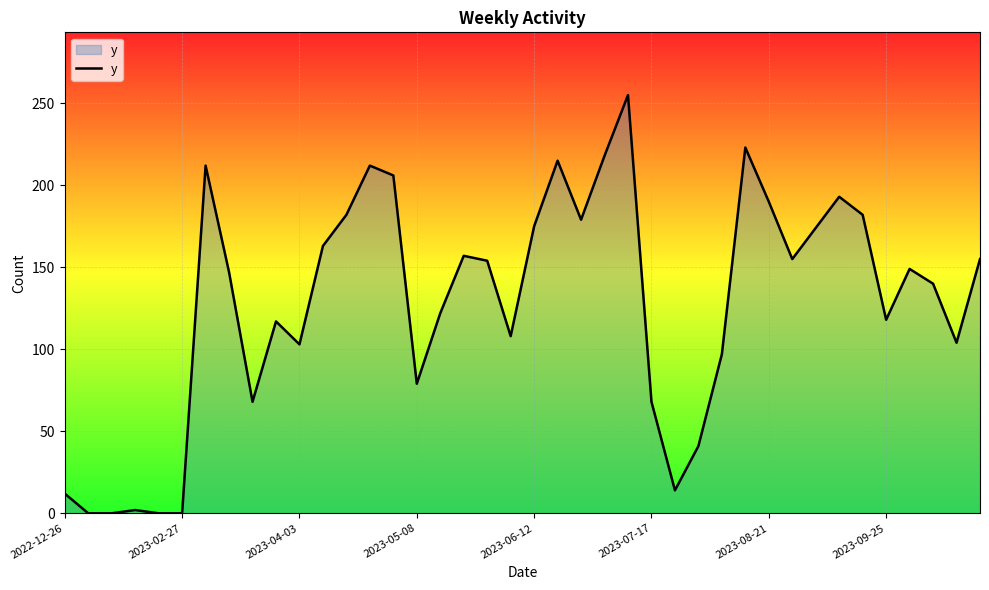

What is the difference between the maximum and minimum values?

255